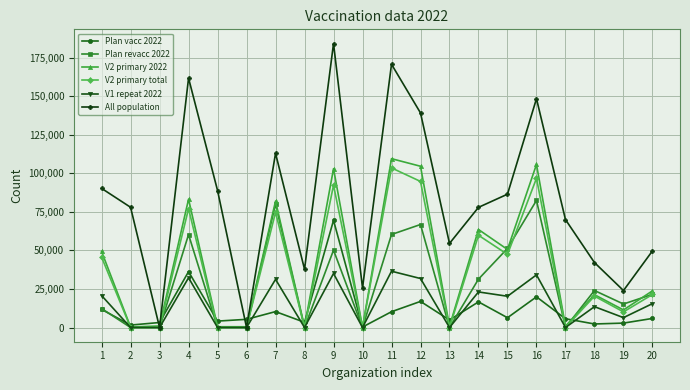

What is the difference between the highest and lowest values at 14?

61288